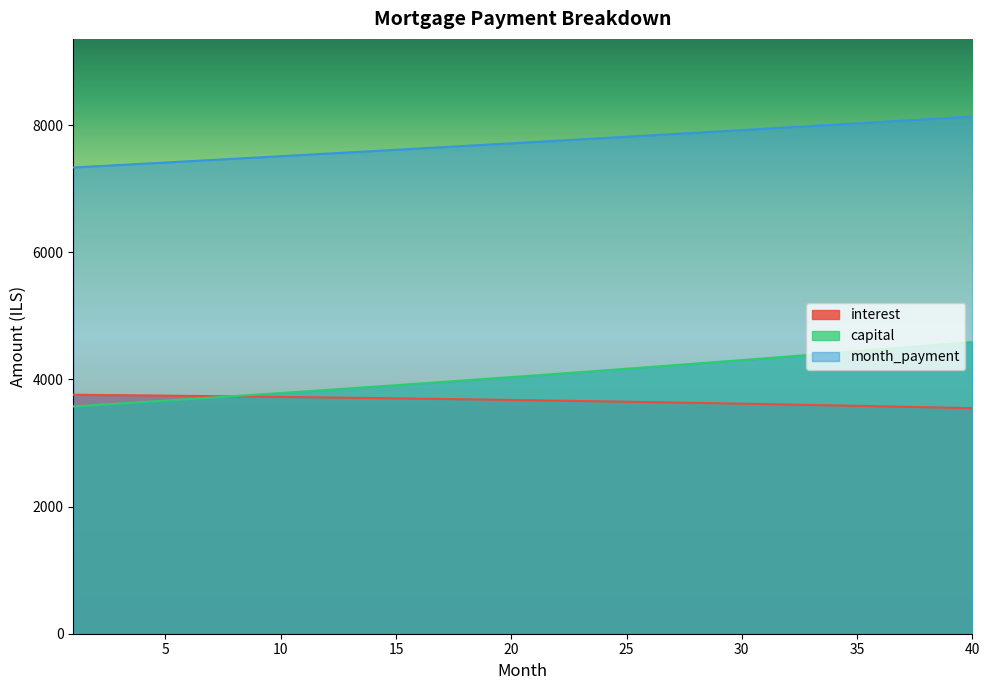

Reading left to right, list all the values displayed in this chart.

interest: 1=3760.0	2=3756.6	3=3753.1	4=3749.5	5=3745.8	6=3742.0	7=3738.1	8=3734.1	9=3729.9	10=3725.7	11=3721.4	12=3717.0	13=3712.5	14=3707.9	15=3703.2	16=3698.4	17=3693.4	18=3688.4	19=3683.2	20=3678.0	21=3672.6	22=3667.1	23=3661.5	24=3655.8	25=3649.9	26=3644.0	27=3637.9	28=3631.8	29=3625.5	30=3619.1	31=3612.5	32=3605.9	33=3599.1	34=3592.2	35=3585.1	36=3578.0	37=3570.7	38=3563.3	39=3555.8	40=3548.1
month_payment: 1=7335.3	2=7354.8	3=7374.4	4=7394.1	5=7413.8	6=7433.6	7=7453.4	8=7473.3	9=7493.2	10=7513.2	11=7533.2	12=7553.3	13=7573.5	14=7593.7	15=7613.9	16=7634.2	17=7654.6	18=7675.0	19=7695.5	20=7716.0	21=7736.6	22=7757.2	23=7777.9	24=7798.6	25=7819.4	26=7840.3	27=7861.2	28=7882.1	29=7903.2	30=7924.2	31=7945.4	32=7966.5	33=7987.8	34=8009.1	35=8030.4	36=8051.9	37=8073.3	38=8094.9	39=8116.4	40=8138.1
capital: 1=3575.3	2=3598.2	3=3621.4	4=3644.6	5=3668.1	6=3691.6	7=3715.4	8=3739.2	9=3763.3	10=3787.5	11=3811.8	12=3836.3	13=3861.0	14=3885.8	15=3910.7	16=3935.9	17=3961.2	18=3986.6	19=4012.2	20=4038.0	21=4064.0	22=4090.1	23=4116.4	24=4142.8	25=4169.5	26=4196.3	27=4223.2	28=4250.4	29=4277.7	30=4305.2	31=4332.8	32=4360.7	33=4388.7	34=4416.9	35=4445.3	36=4473.9	37=4502.6	38=4531.6	39=4560.7	40=4590.0